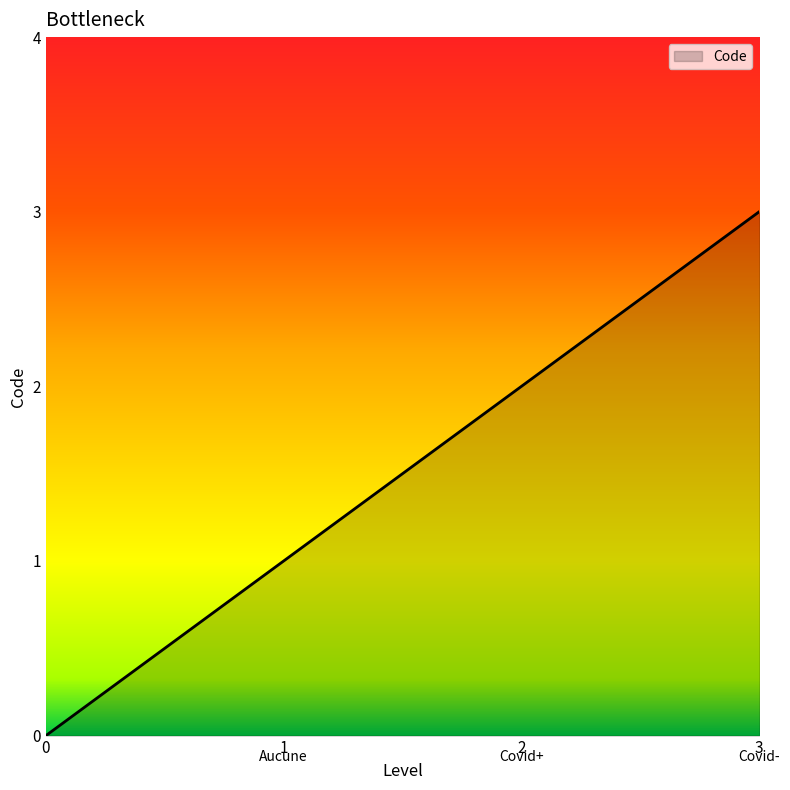

True or false: the data shows 2 at 2.

True